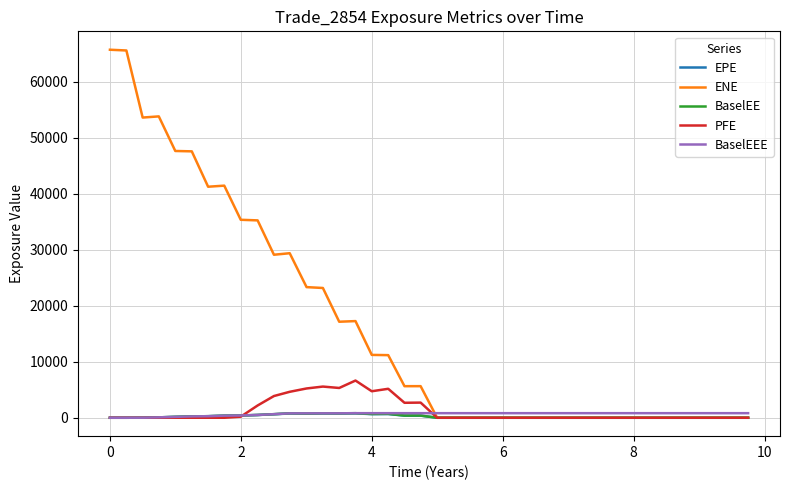

How many lines are shown in the chart?

5